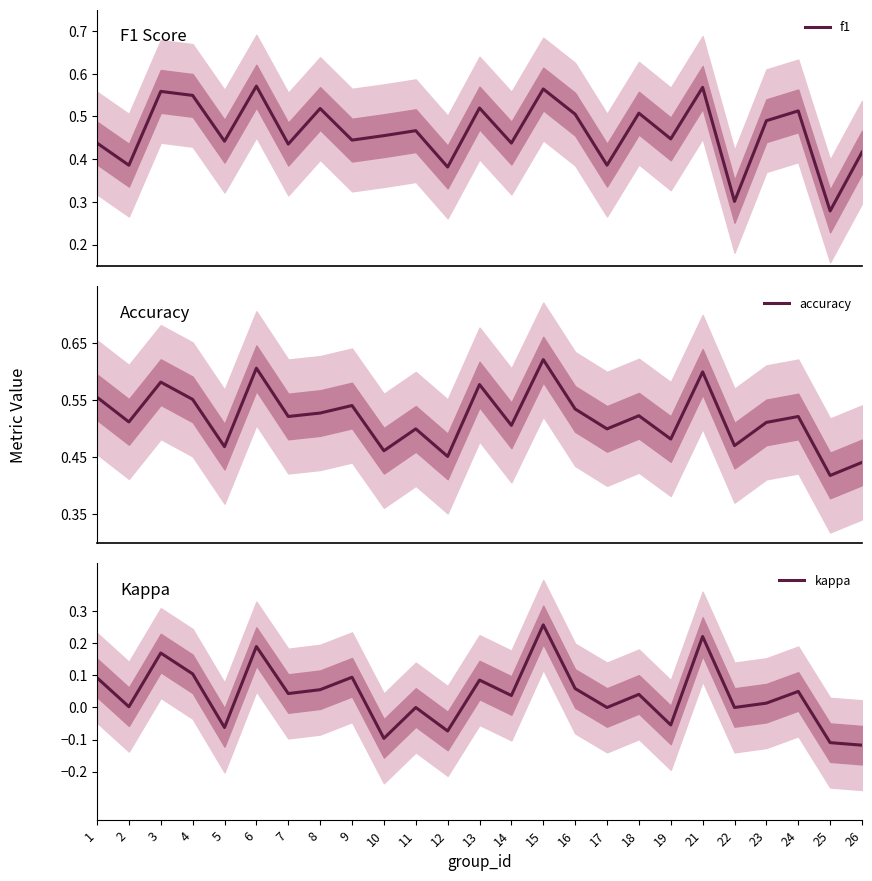

What is the value of the accuracy point at the 17th from the left?

0.5